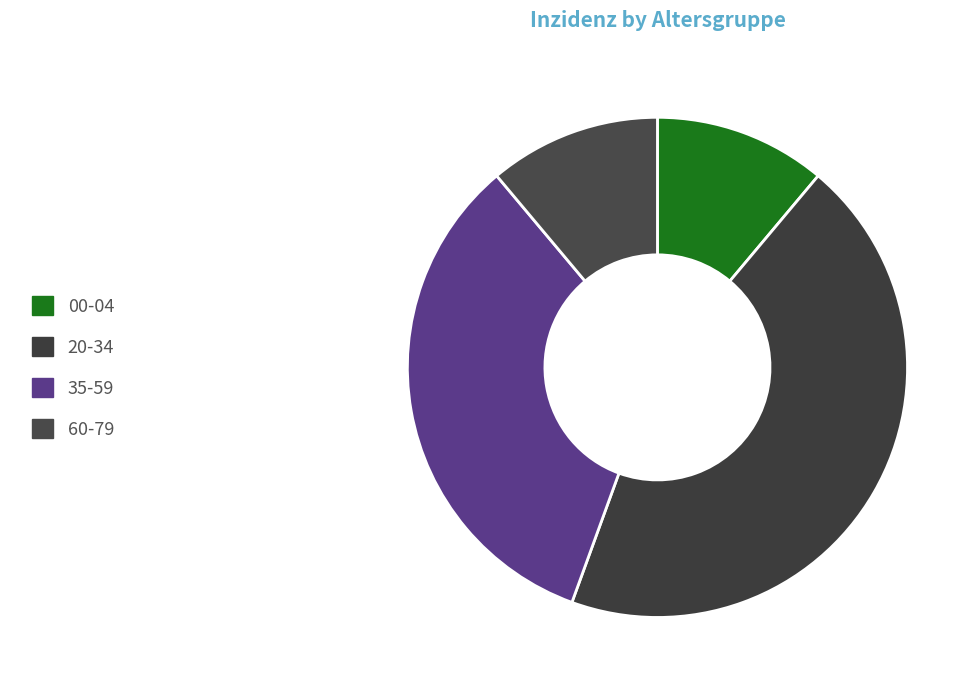

How many segments does this pie chart have?

4